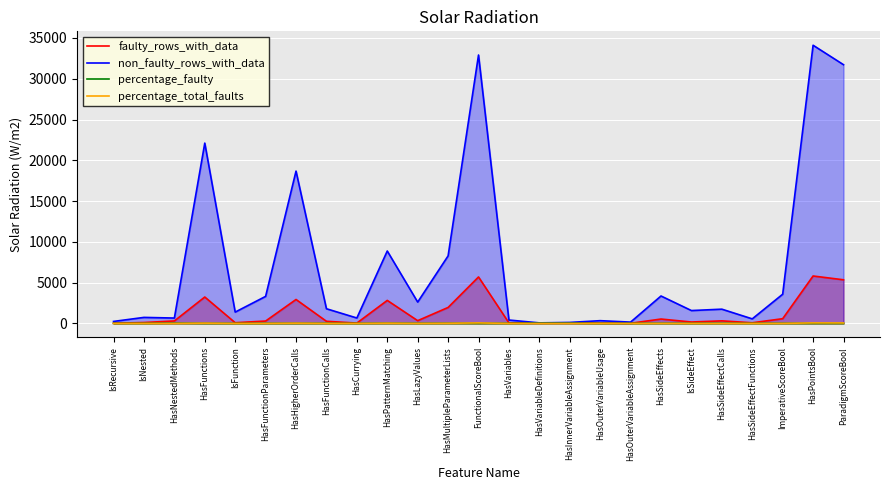

True or false: faulty_rows_with_data and percentage_total_faults cross at least once.

False